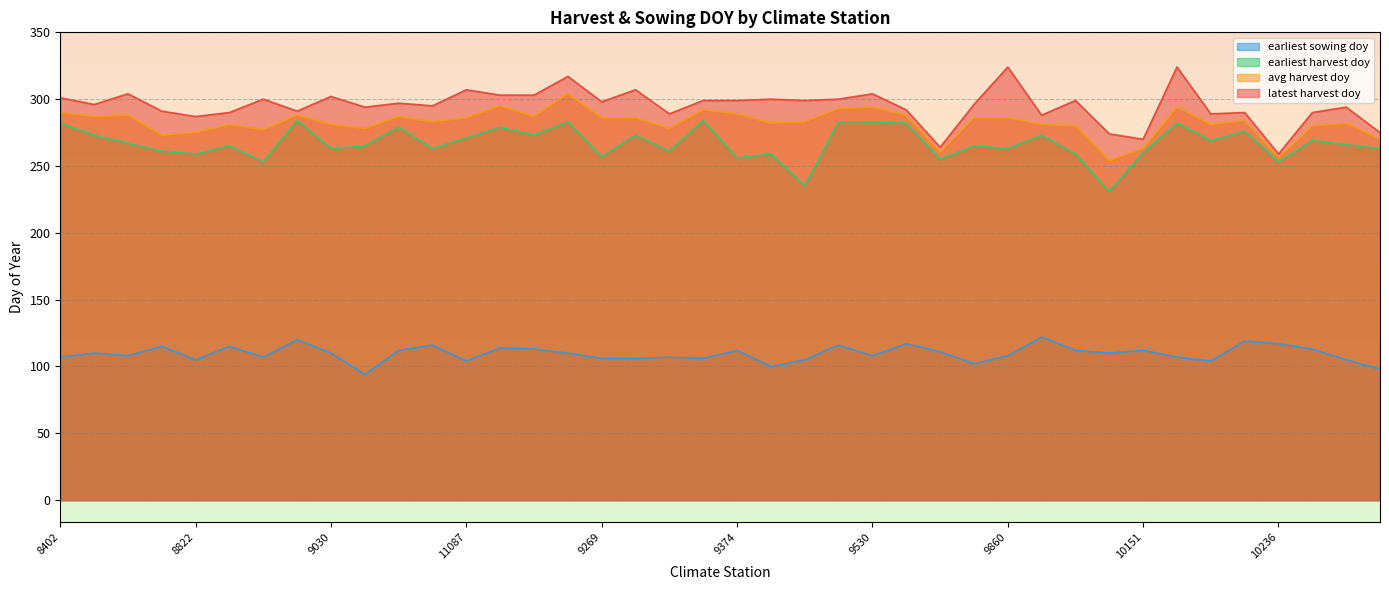

Reading left to right, extract all data points from this chart.

earliest harvest doy: 282	273	267	261	259	265	253	284	263	265	279	263	271	279	273	283	257	273	261	284	256	259	235	283	283	282	255	265	263	273	259	231	260	282	269	276	253	269	266	263
latest harvest doy: 301	296	304	291	287	290	300	291	302	294	297	295	307	303	303	317	298	307	289	299	299	300	299	300	304	292	264	296	324	288	299	274	270	324	289	290	259	290	294	275
avg harvest doy: 290	287	288	273	275	281	277	288	281	278	287	283	286	295	287	304	286	286	278	292	289	282	283	293	294	288	260	286	286	281	280	254	263	294	281	284	256	280	282	270
earliest sowing doy: 107	110	108	115	105	115	107	120	110	94	112	116	104	114	113	110	106	106	107	106	112	100	105	116	108	117	111	102	108	122	112	110	112	107	104	119	117	113	105	98